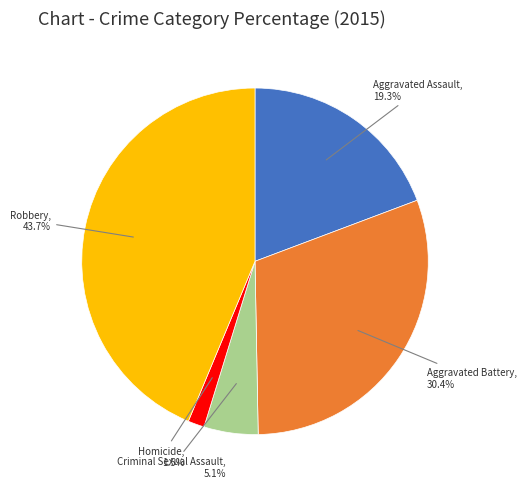

Between Criminal Sexual Assault and Aggravated Assault, which is larger?

Aggravated Assault